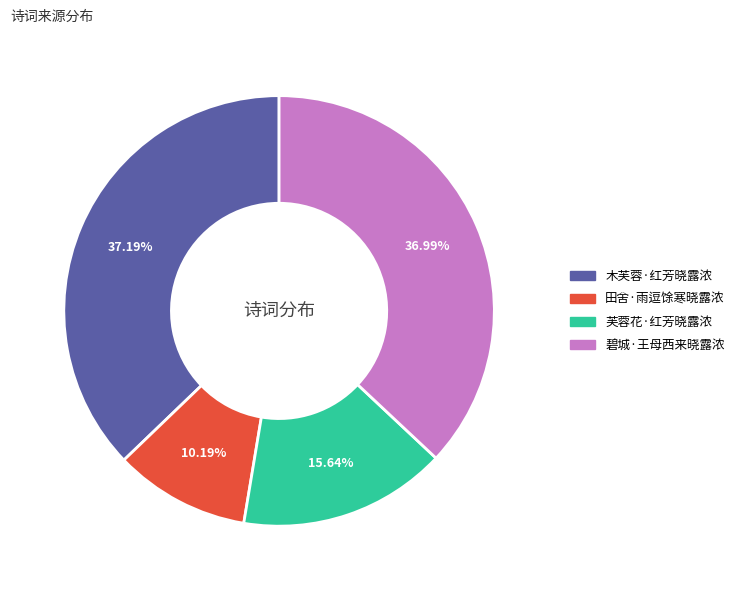

Is it true that 芙蓉花·红芳晓露浓 is 23% of the pie?

False